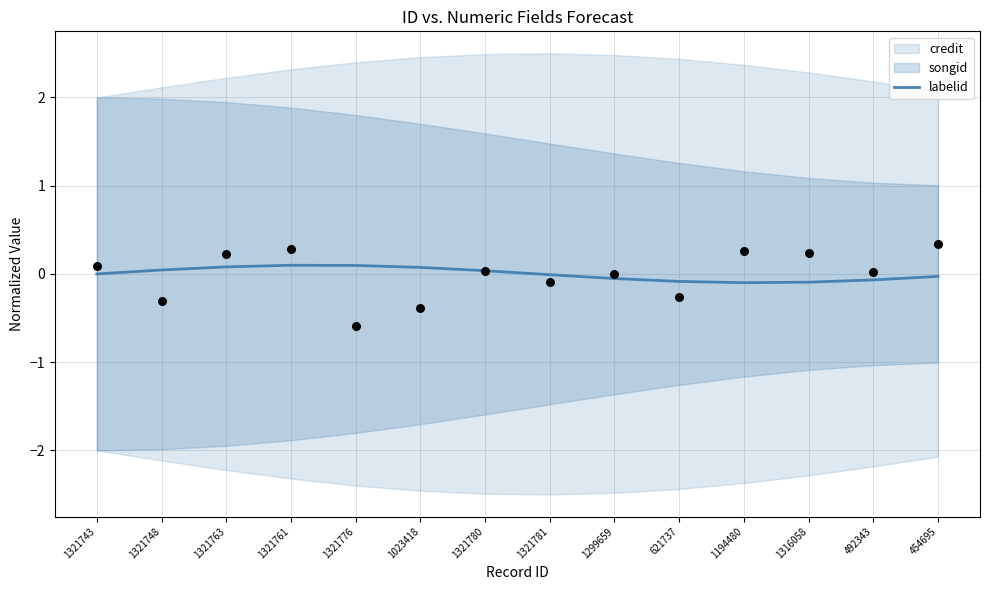

Which has a higher value, 1321776 or 492343?

1321776